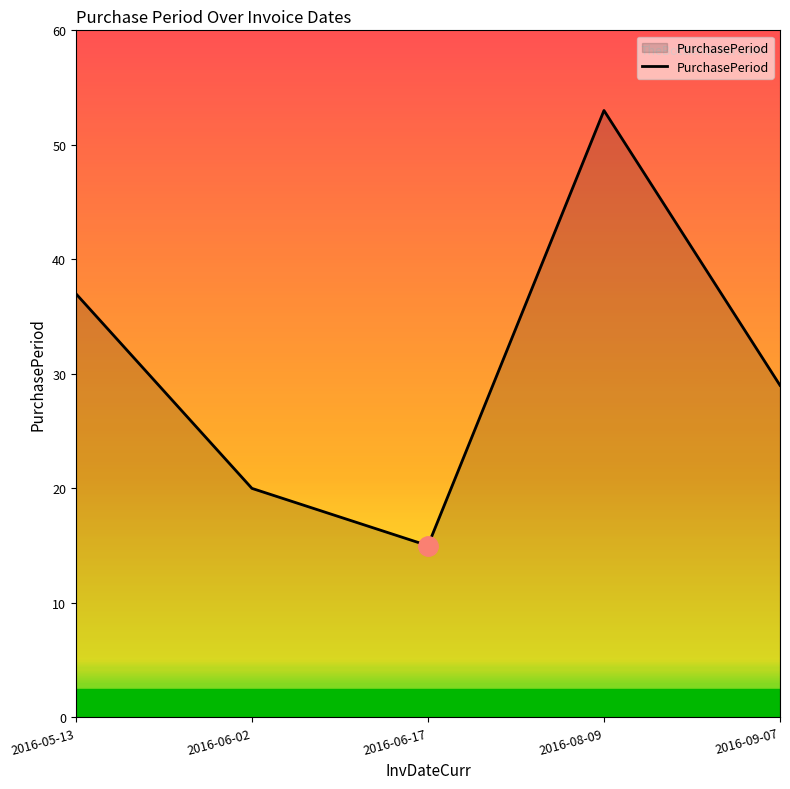

At which category does the data reach its first local valley?

2016-06-17